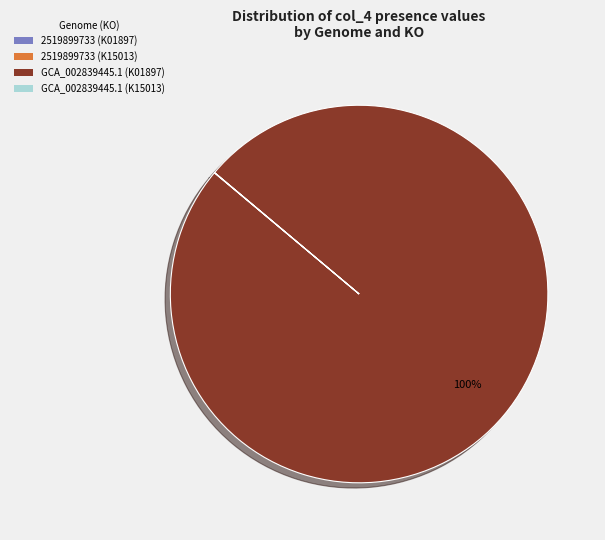

Which category accounts for the majority?

GCA_002839445.1 (K01897)